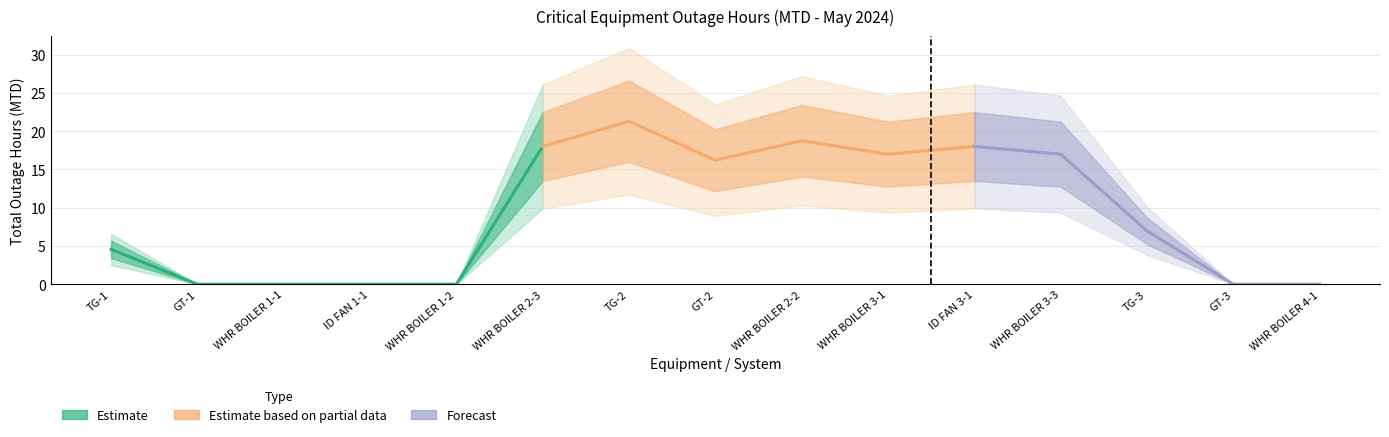

Reading right to left, extract all data points from this chart.

WASTE HEAT RECOVERY BOILER 4-1=0.0	GT-3=0.0	TG-3=7.0	WASTE HEAT RECOVERY BOILER 3-3=17.0	INDUCED DRAUGHT FAN 3-1=18.0	WASTE HEAT RECOVERY BOILER 3-1=17.0	WASTE HEAT RECOVERY BOILER 2-2=18.8	GT-2=16.2	TG-2=21.3	WASTE HEAT RECOVERY BOILER 2-3=18.0	WASTE HEAT RECOVERY BOILER 1-2=0.0	INDUCED DRAUGHT FAN 1-1=0.0	WASTE HEAT RECOVERY BOILER 1-1=0.0	GT-1=0.0	TG-1=4.5